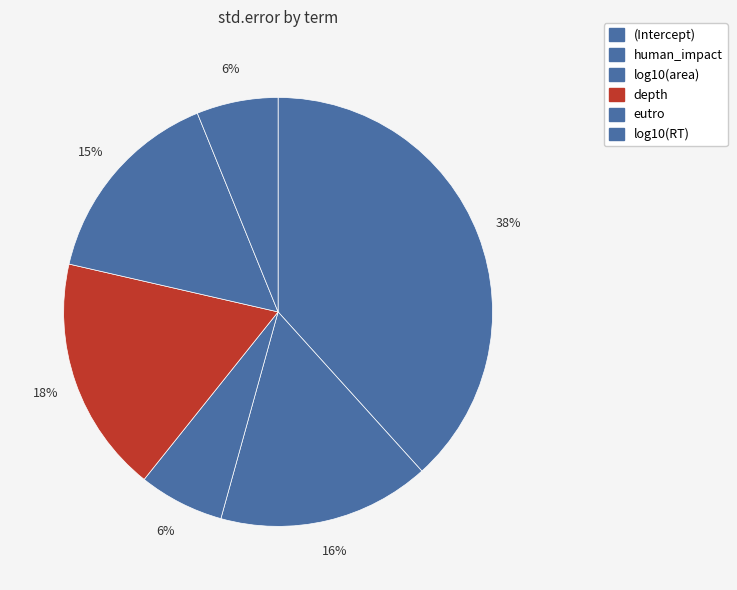

Is eutro the majority of the pie?

No